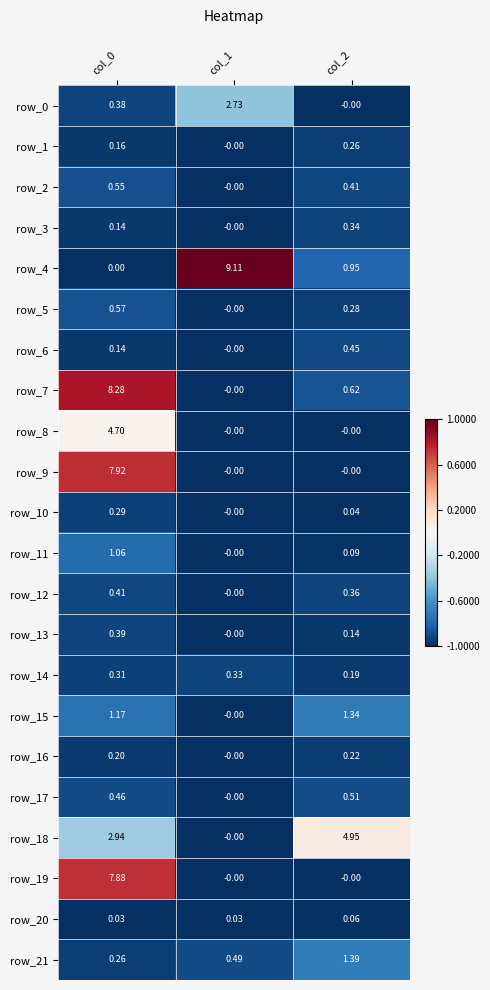

True or false: row_17 has a value of -1.6 at col_1.

False